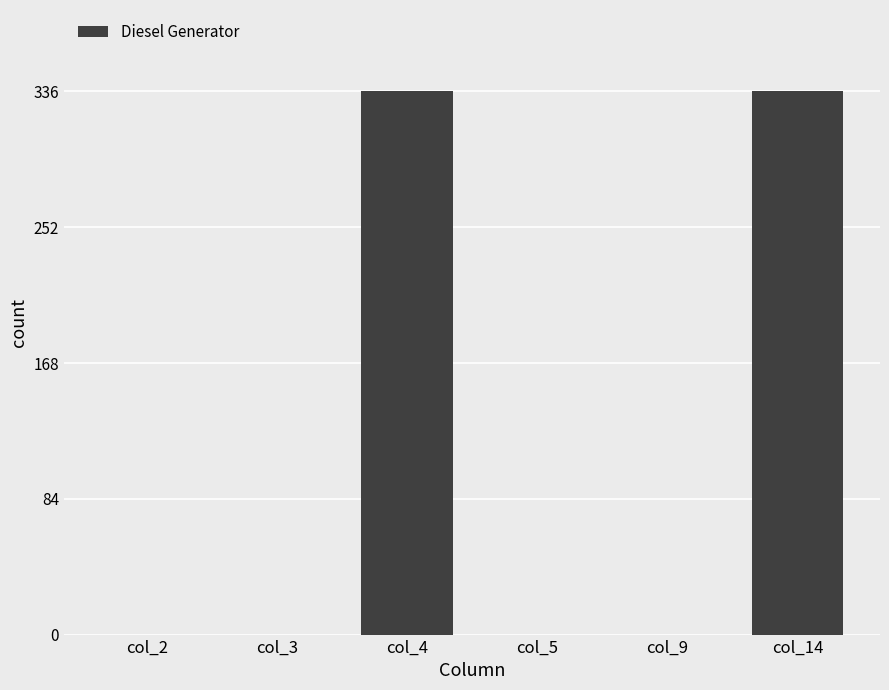

Is it true that the value at col_14 is 570?

False